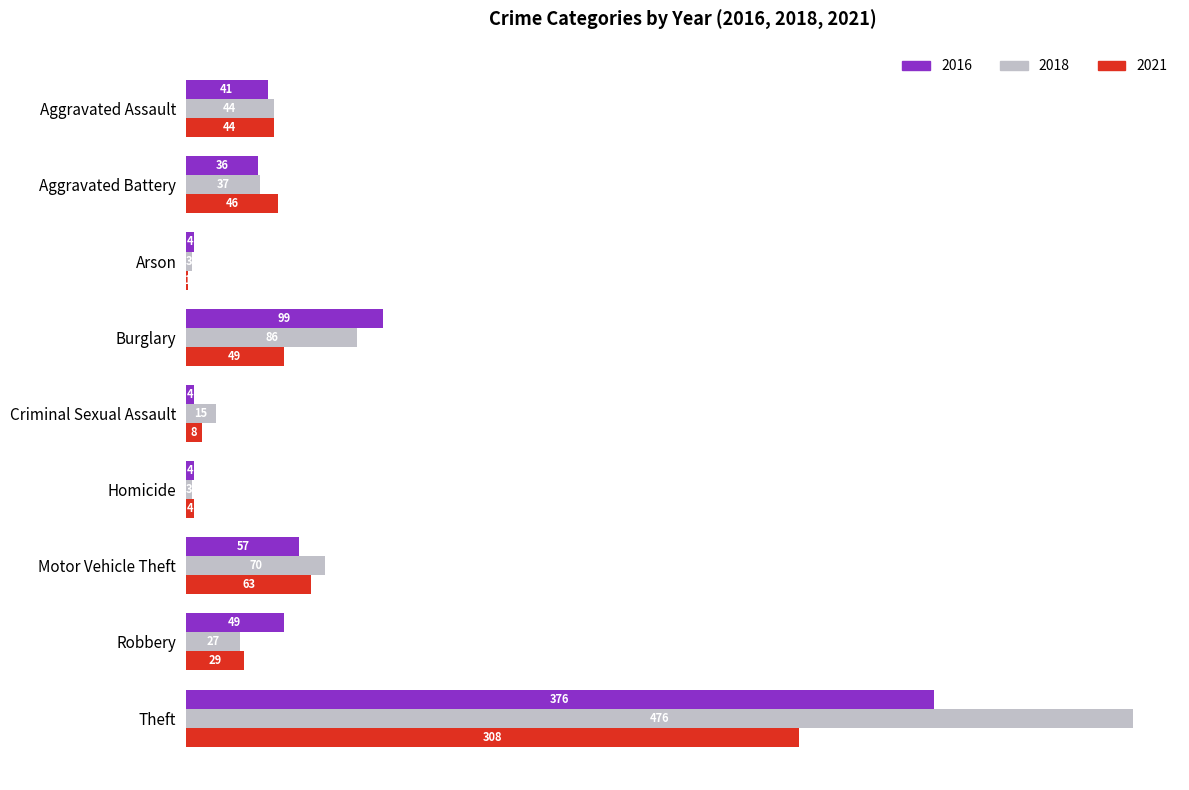

What is the average value of the 2021 series?

61